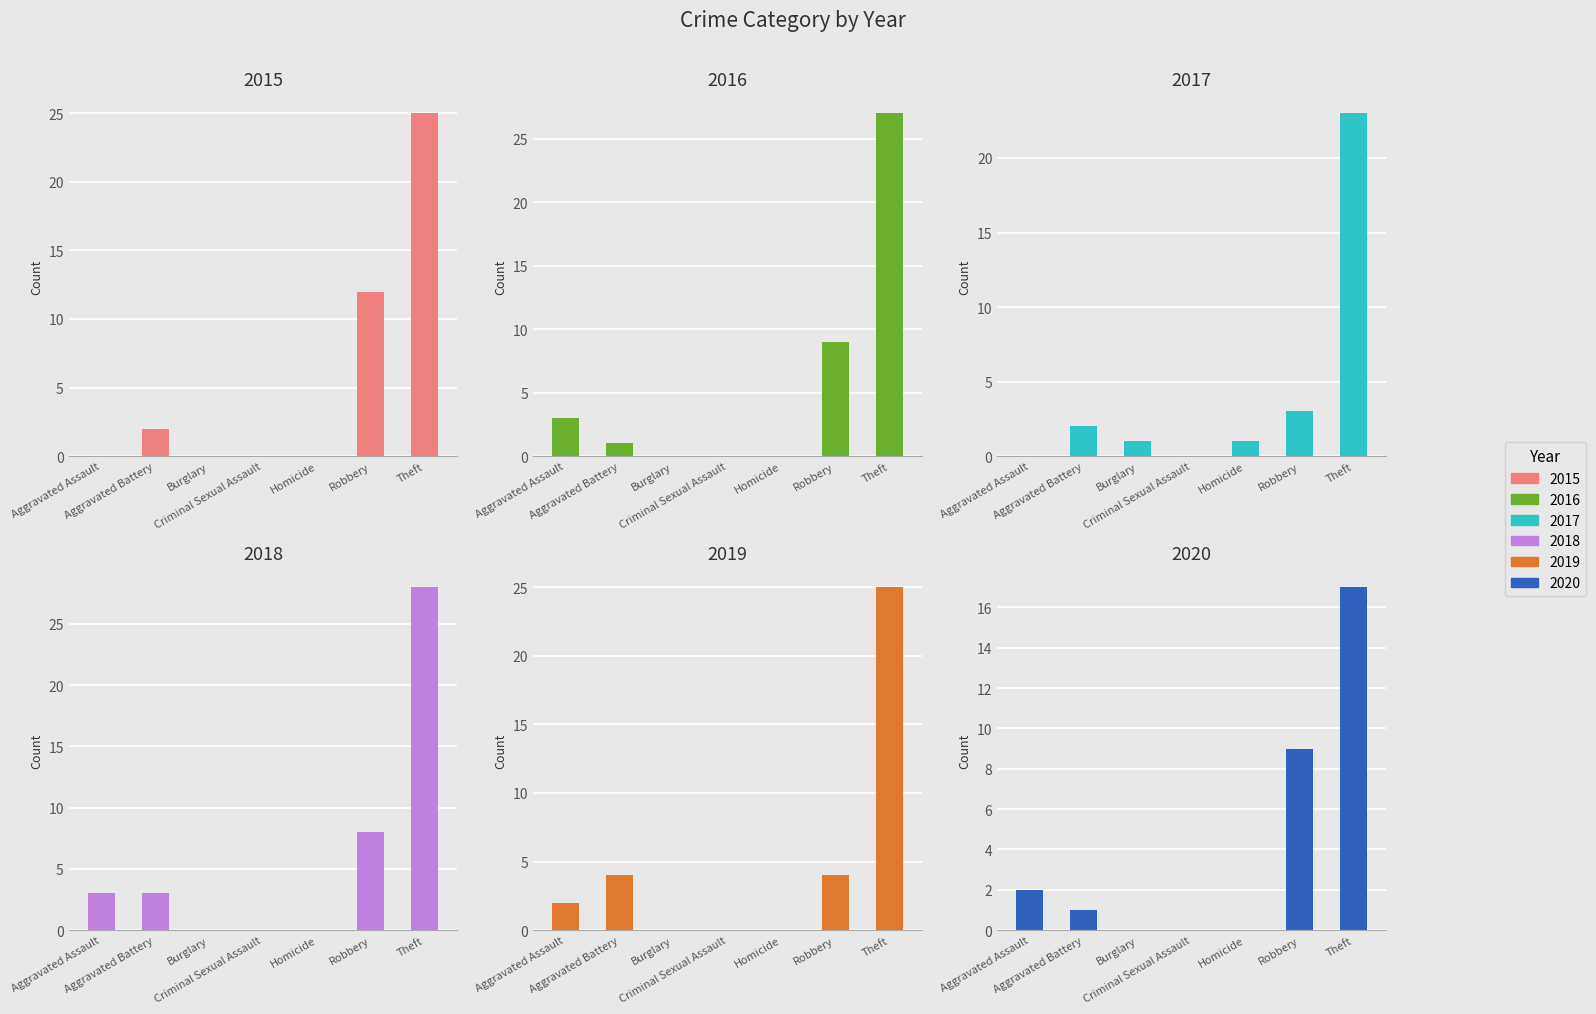

Reading left to right, list all the values displayed in this chart.

2015: 0	2	0	0	0	12	25
2016: 3	1	0	0	0	9	27
2017: 0	2	1	0	1	3	23
2018: 3	3	0	0	0	8	28
2019: 2	4	0	0	0	4	25
2020: 2	1	0	0	0	9	17